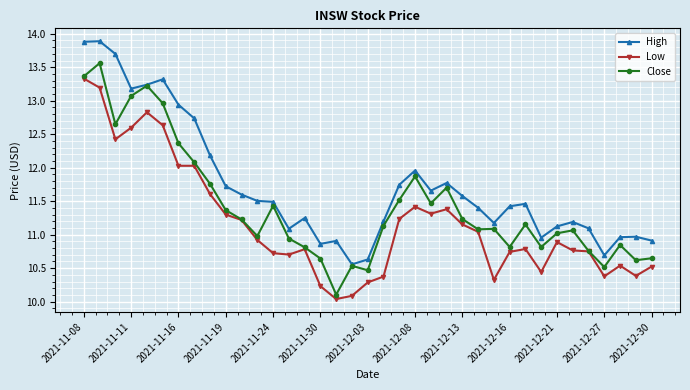

What is the minimum value shown in the chart?

10.0